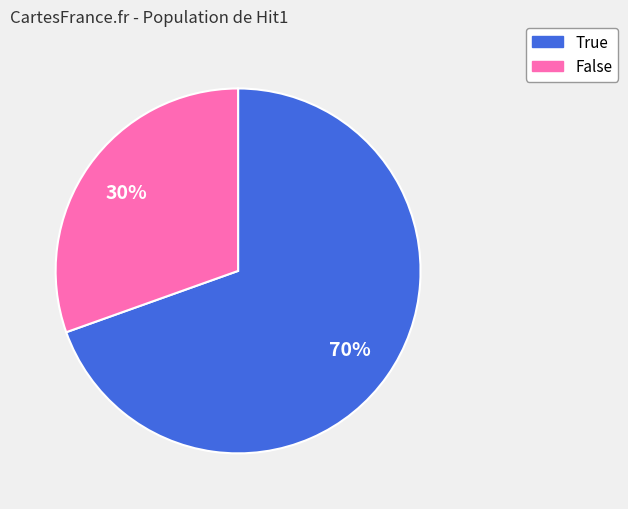

Count the number of slices in the pie.

2